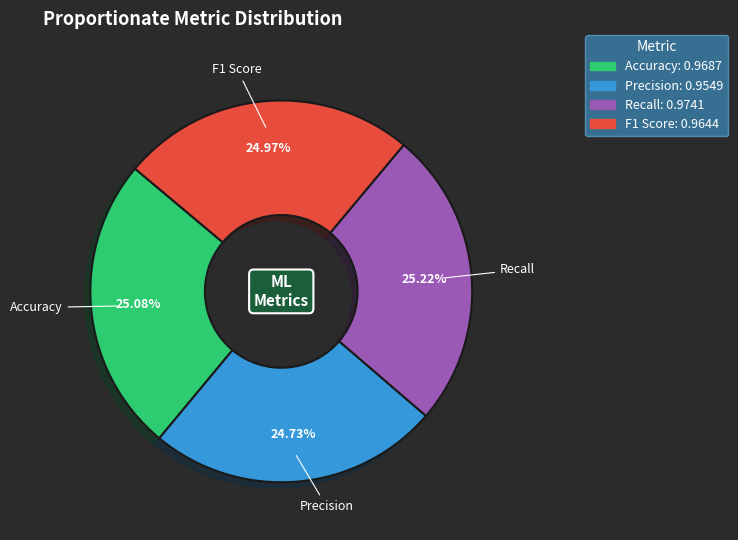

How many slices are in this pie chart?

4